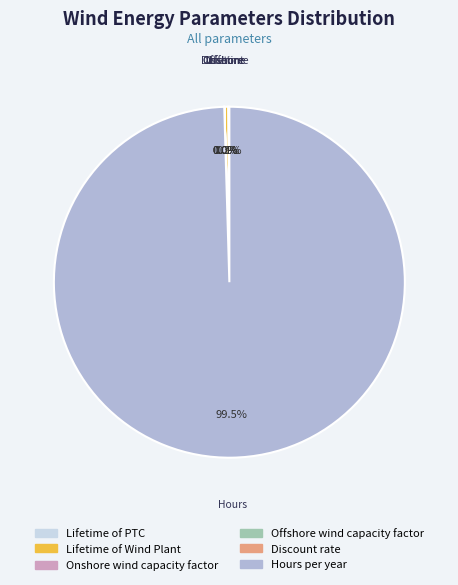

What portion of the pie excludes Lifetime of Wind Plant?

99.7%